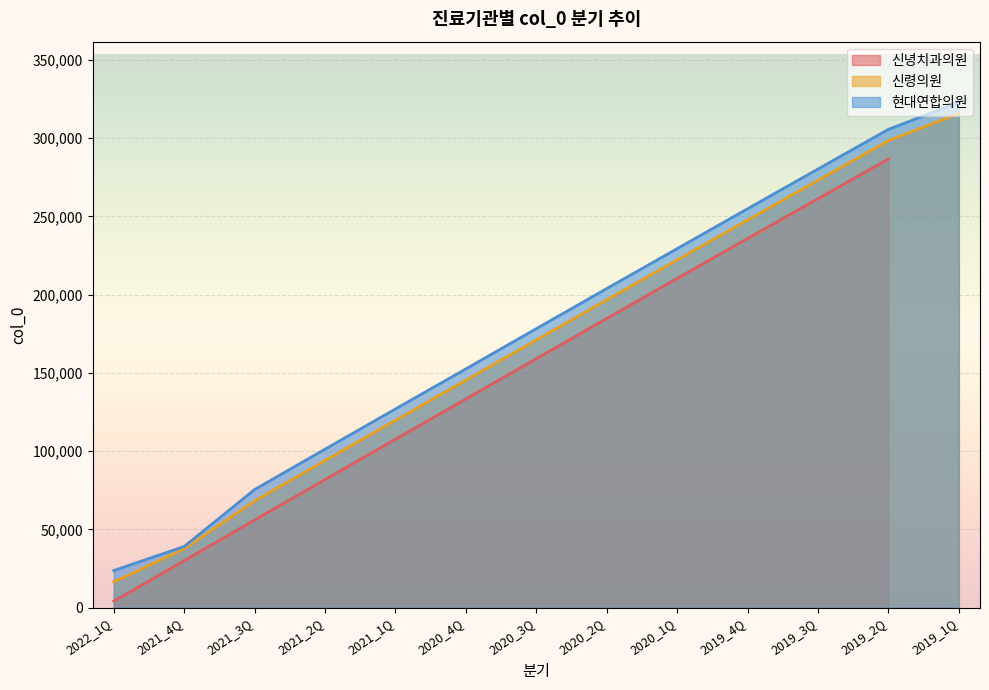

Rank the categories by 현대연합의원 value from lowest to highest.

2022_1Q, 2021_4Q, 2021_3Q, 2021_2Q, 2021_1Q, 2020_4Q, 2020_3Q, 2020_2Q, 2020_1Q, 2019_4Q, 2019_3Q, 2019_2Q, 2019_1Q